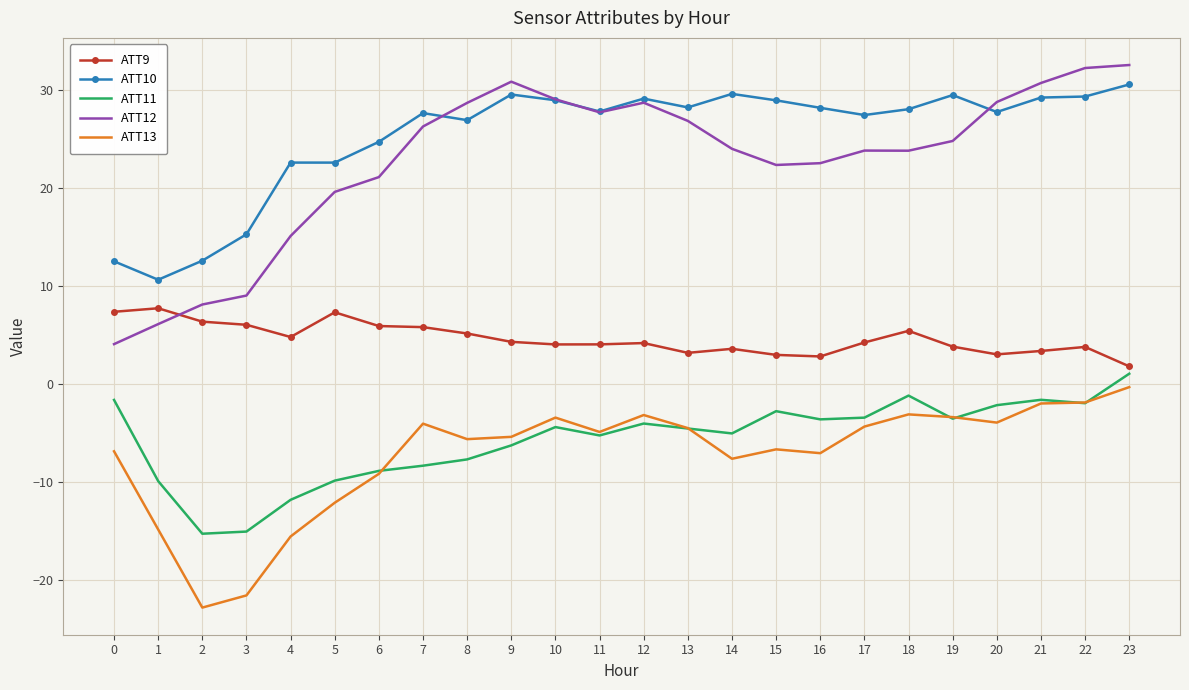

Which series has the largest total across all categories?

ATT10